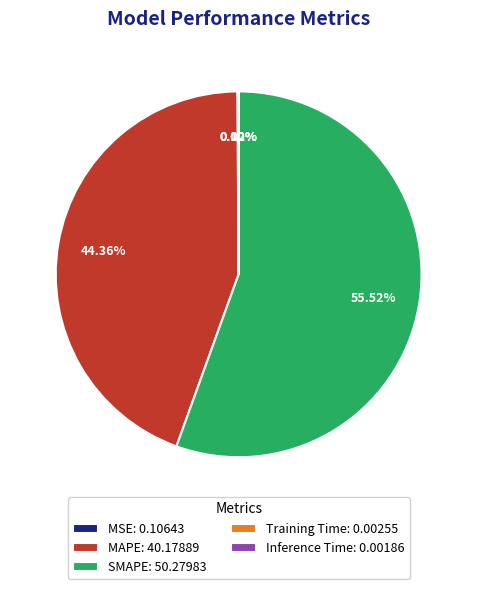

Is MAPE: 40.17889 the majority of the pie?

No